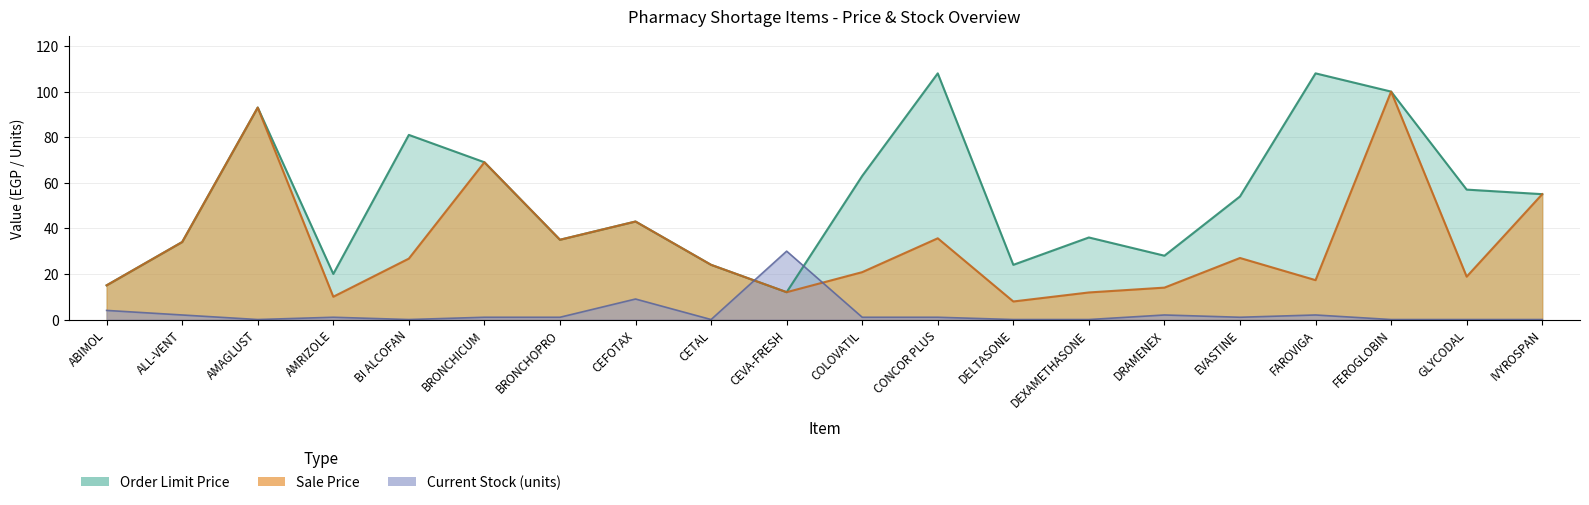

Reading left to right, list all the values displayed in this chart.

Sale Price: 15.0	34.0	93.0	10.0	26.7	69.0	35.0	43.0	24.0	12.0	20.8	35.6	7.9	11.9	14.0	27.0	17.3	100.0	18.8	55.0
Order Limit Price: 15.0	34.0	93.0	20.0	81.0	69.0	35.0	43.0	24.0	12.0	63.0	108.0	24.0	36.0	28.0	54.0	108.0	100.0	57.0	55.0
Current Stock: 4.0	2.0	0.0	1.0	0.0	1.0	1.0	9.0	0.0	30.0	1.0	1.0	0.0	0.0	2.0	1.0	2.0	0.0	0.0	0.0